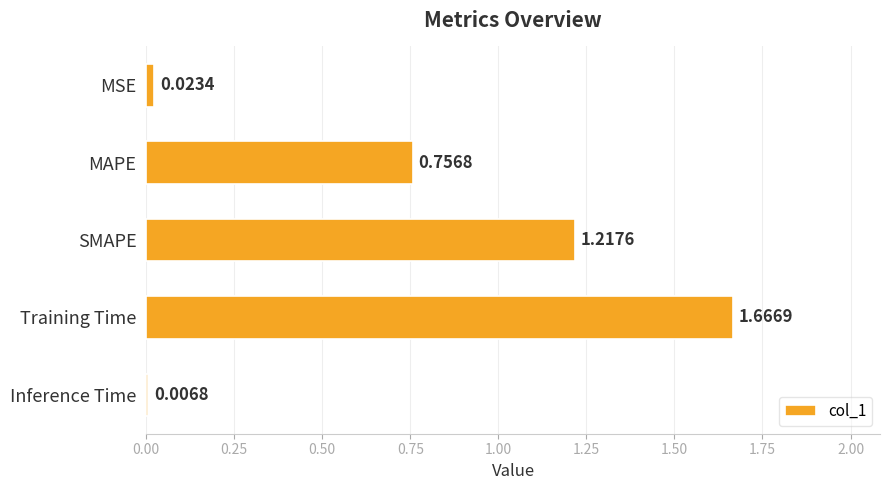

Where is the data nearest to the value 0?

Inference Time